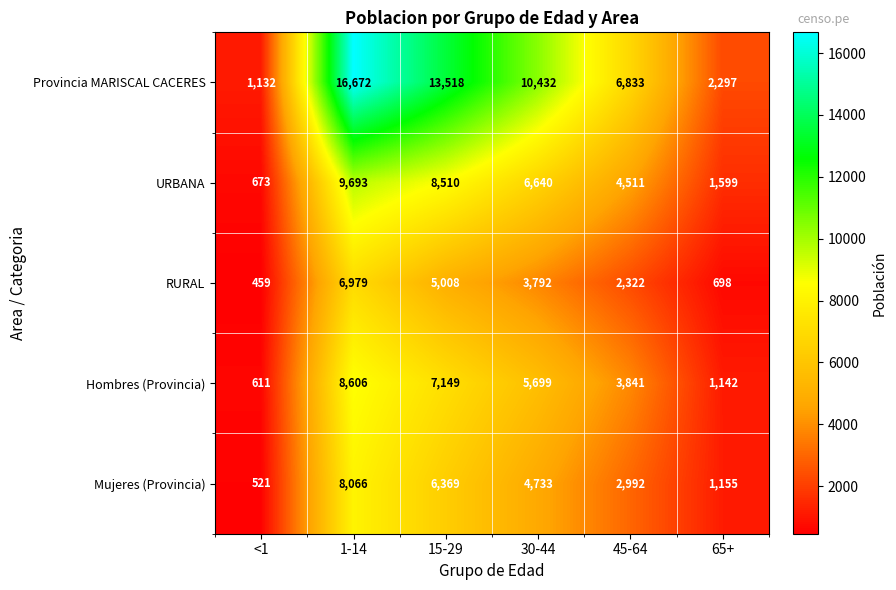

Which series has the largest range (max minus min)?

Provincia MARISCAL CACERES